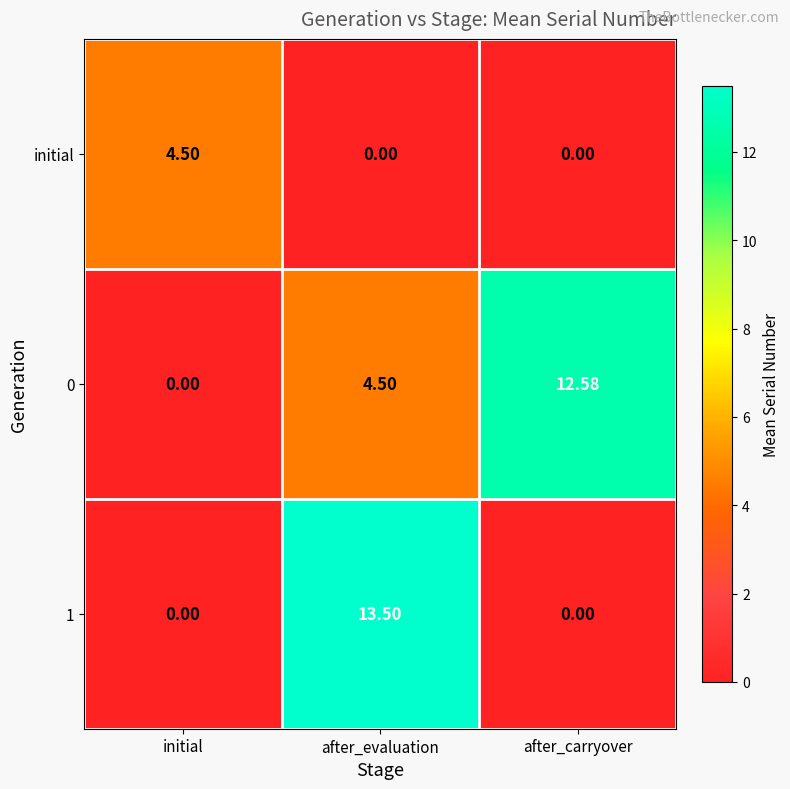

Is the value of 1 at after_evaluation greater than the value of initial at initial?

Yes